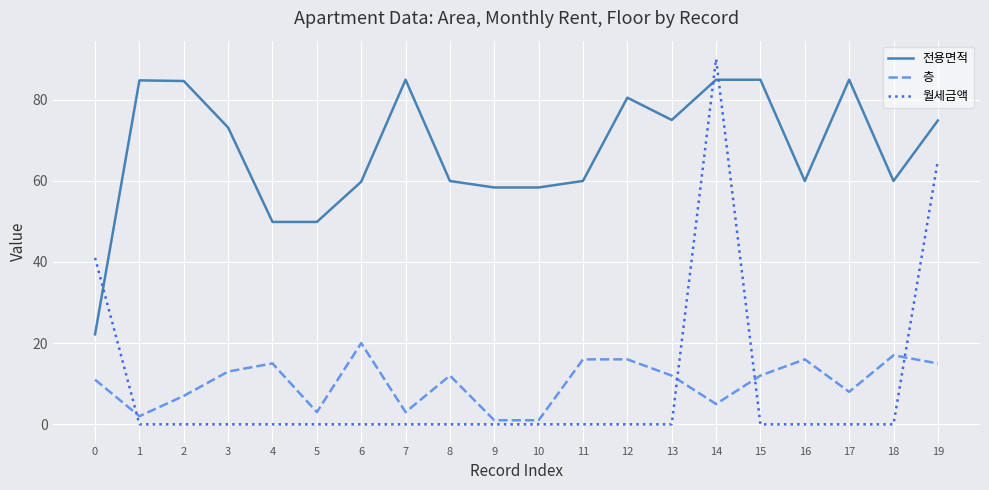

The 월세금액 series shows 0.0 at 1. True or false?

True